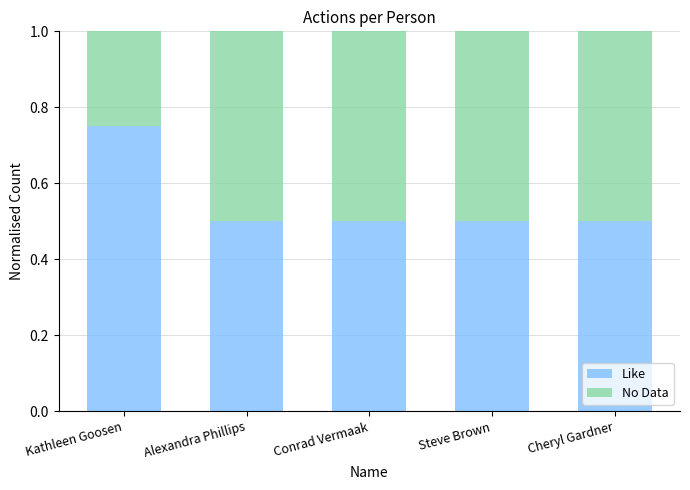

How many bars are there in total?

5